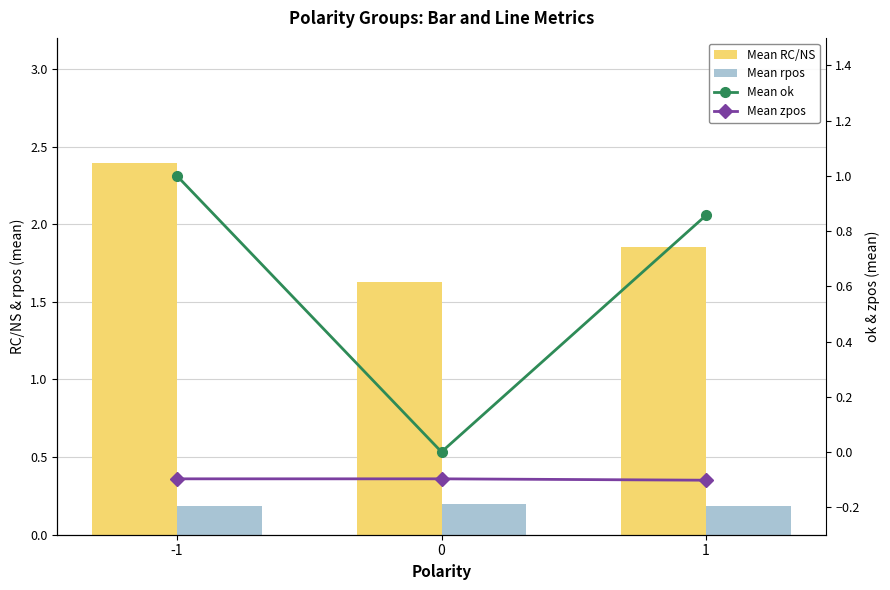

What is the smallest value displayed?

-0.1